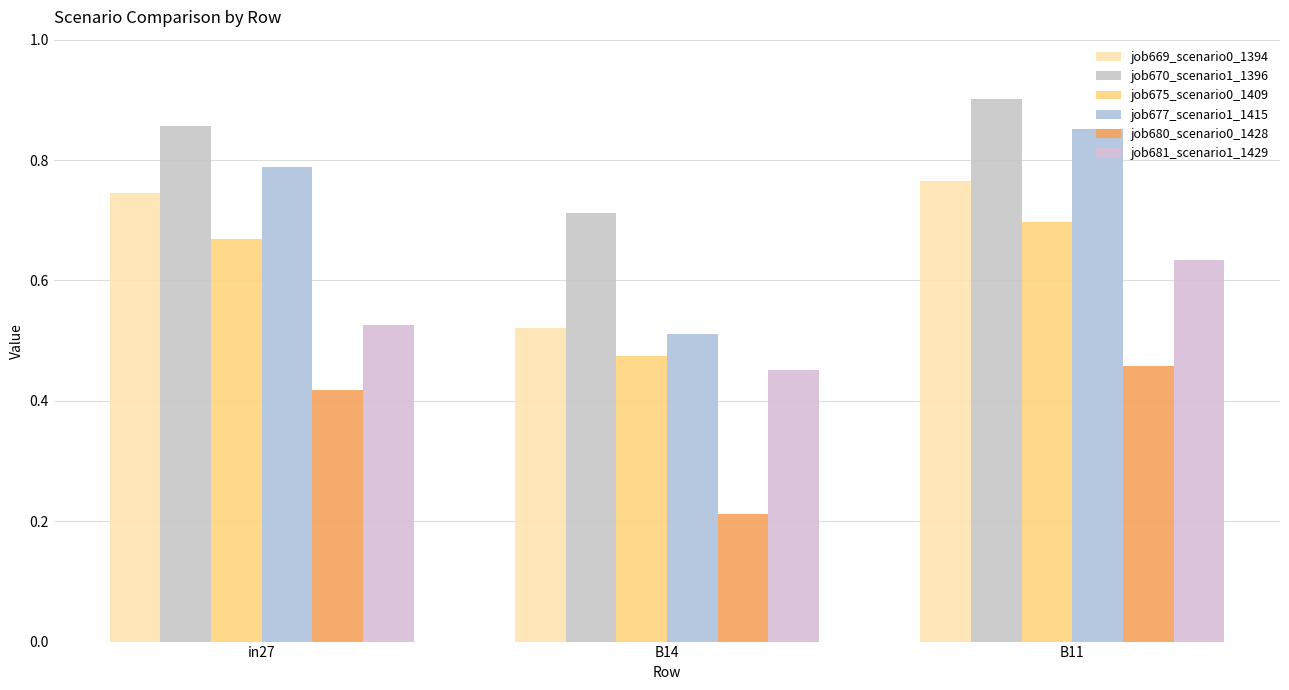

At which category is the sum across all series the highest?

B11